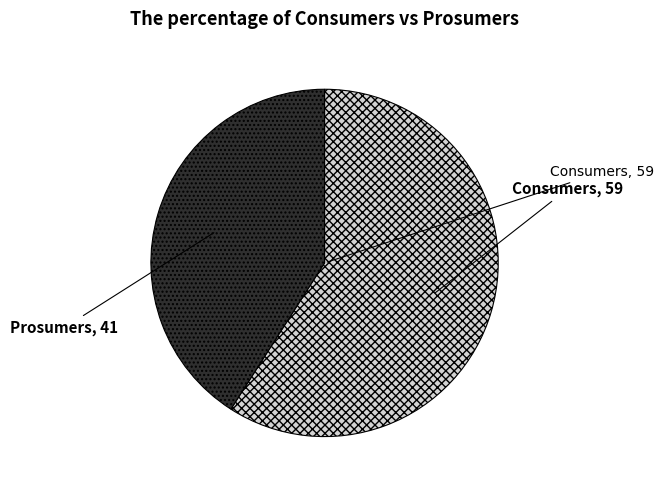

What is the largest slice in the pie chart?

Consumers